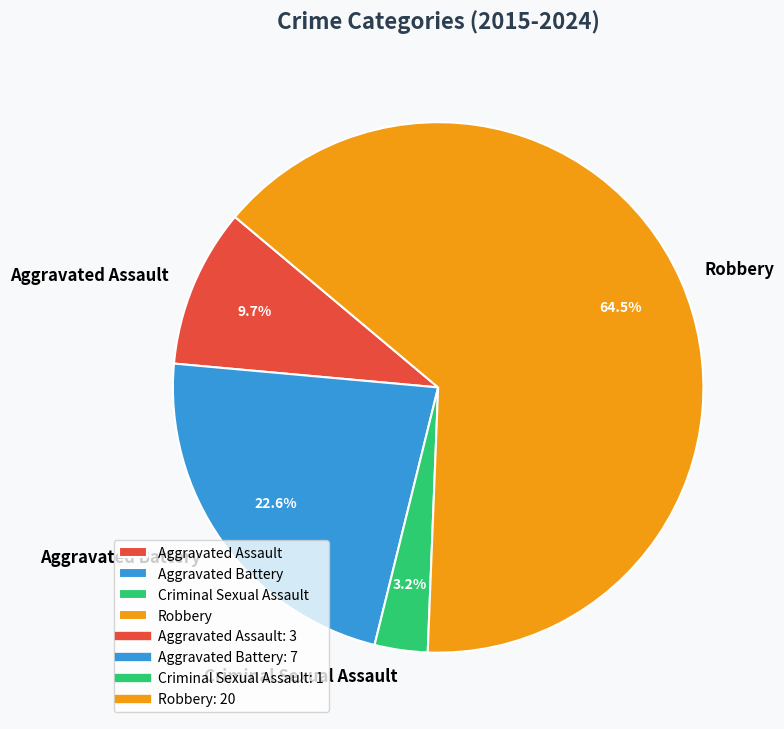

The Robbery slice represents 70% of the pie. True or false?

False